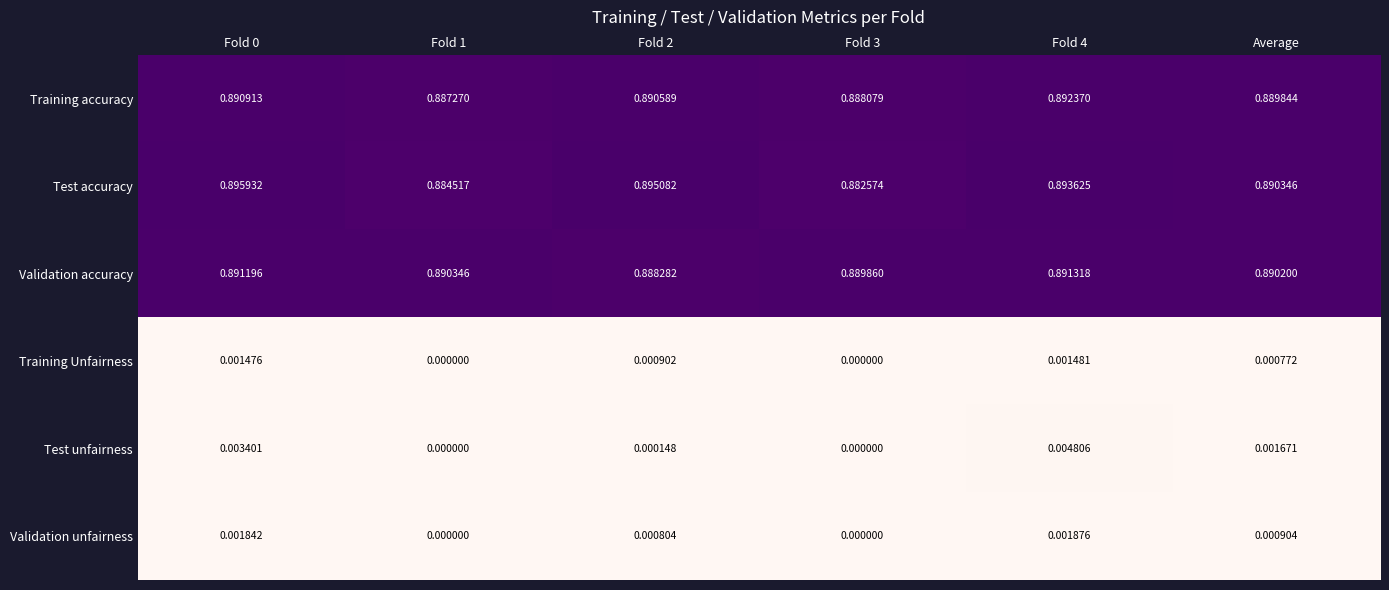

Which series has the largest total across all categories?

Test accuracy